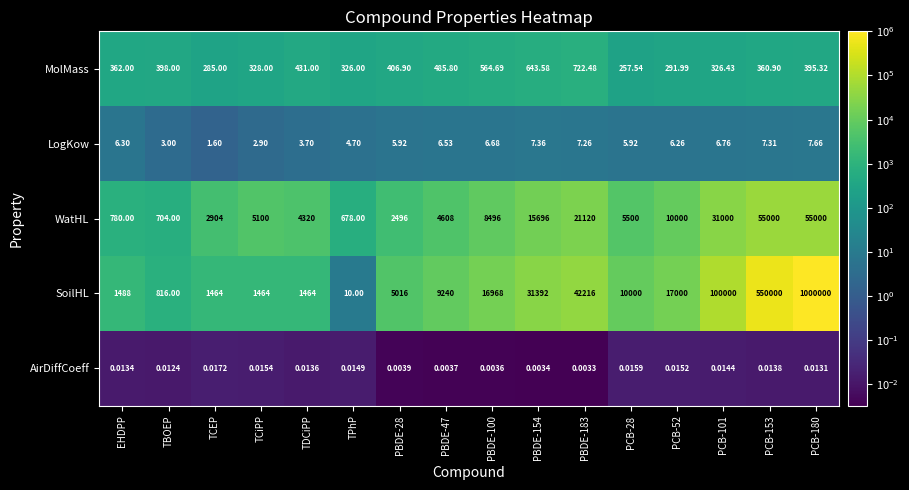

At which label does WatHL reach its minimum?

TPhP